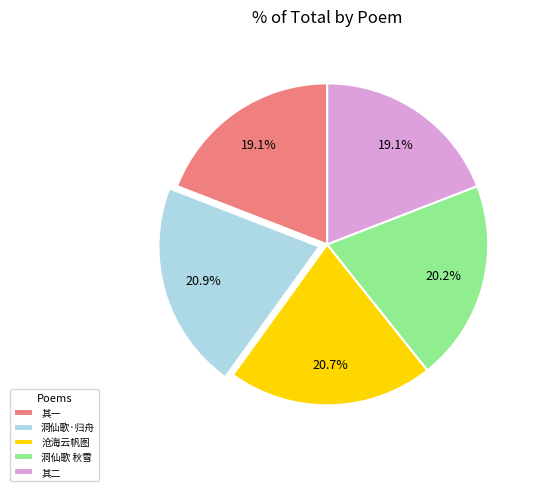

What portion of the pie excludes 其二?

80.9%